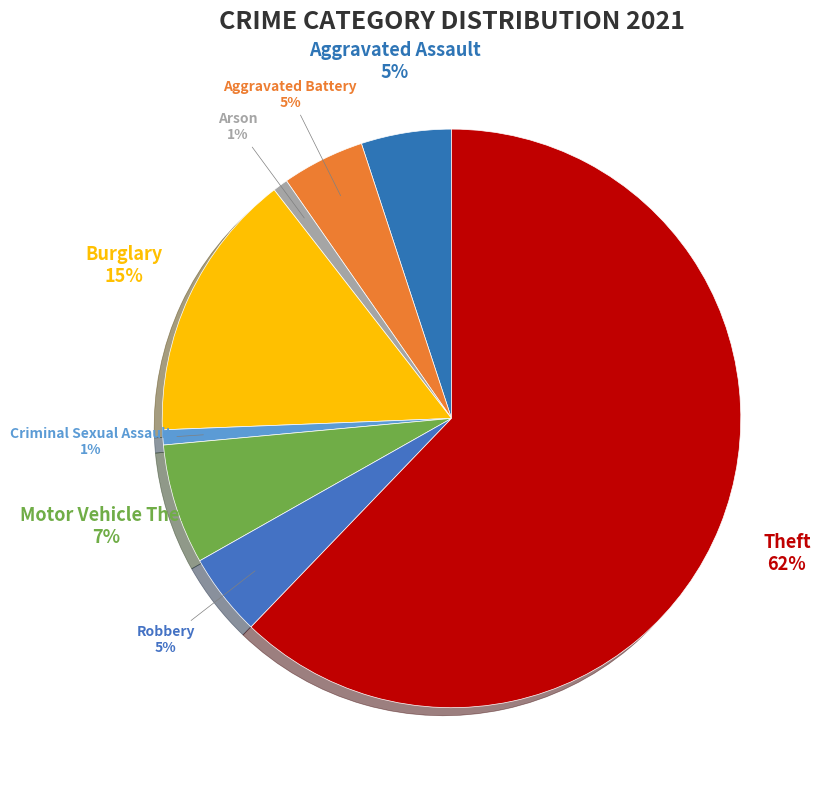

How many slices are in this pie chart?

8